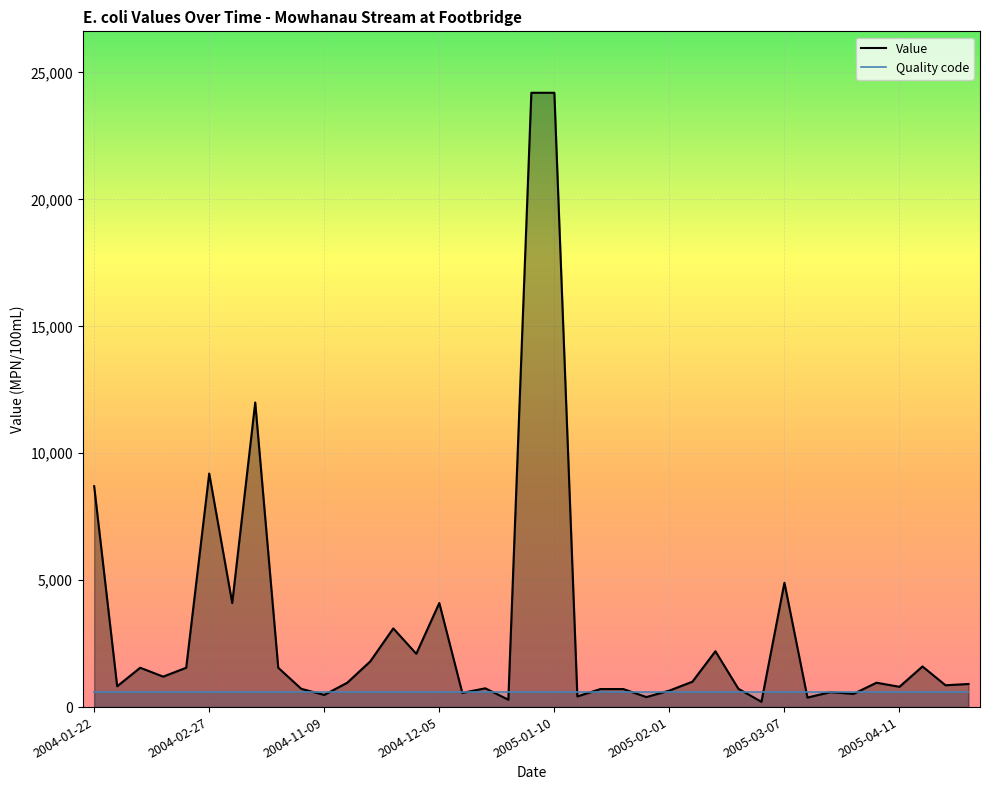

What is the label of the 33rd point from the right?

2004-03-05